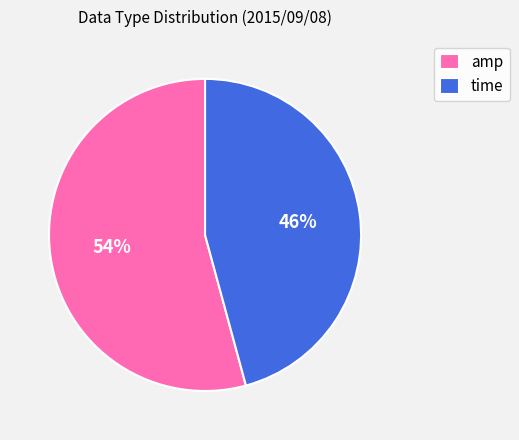

Which category has the biggest portion of the pie?

amp